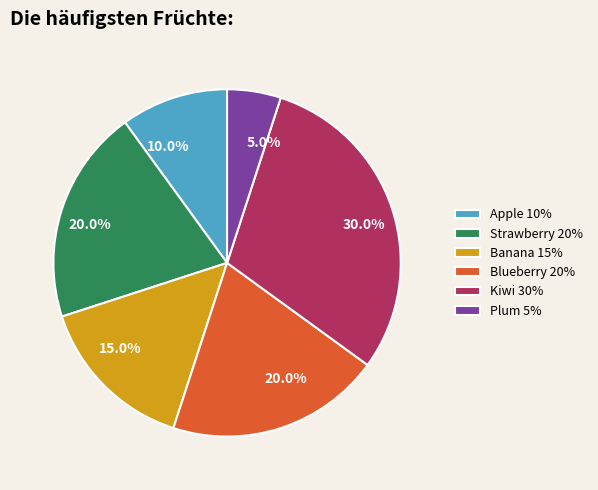

What percentage is the Strawberry slice, to the nearest percent?

20%